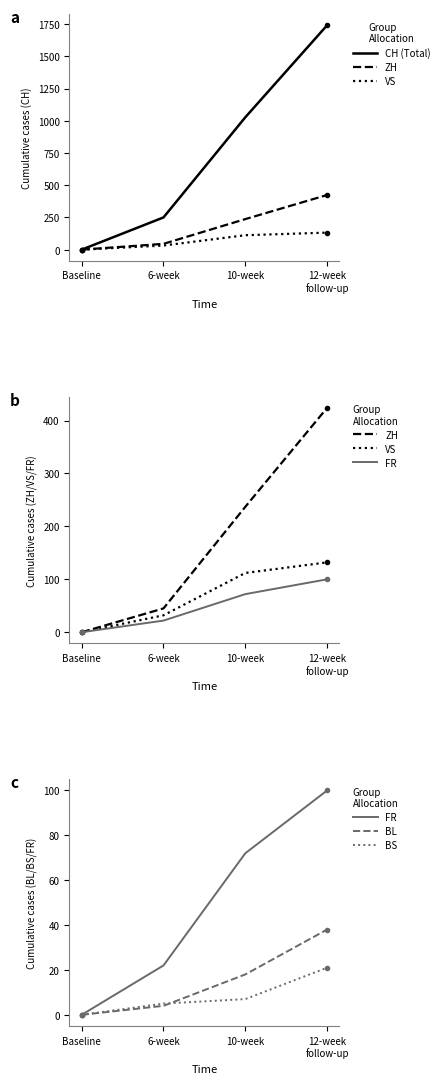

Is this an area chart (filled region under the line)?

No